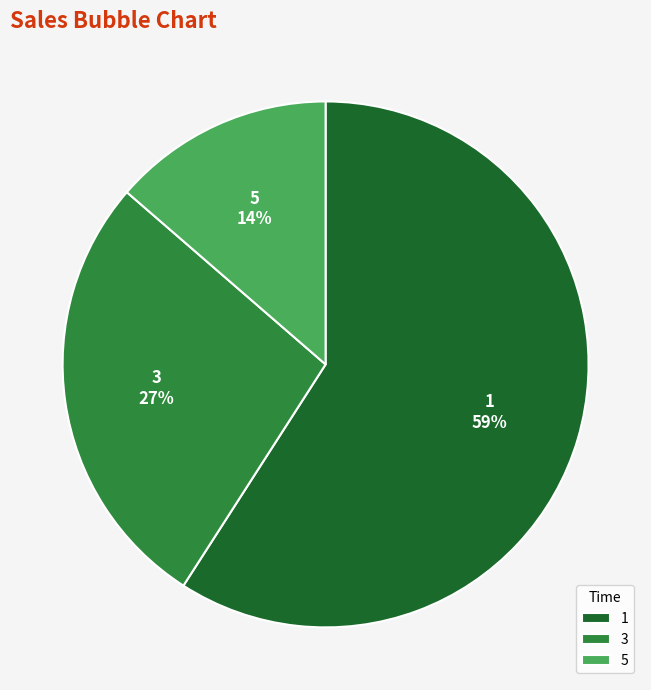

The 5 slice represents 26% of the pie. True or false?

False